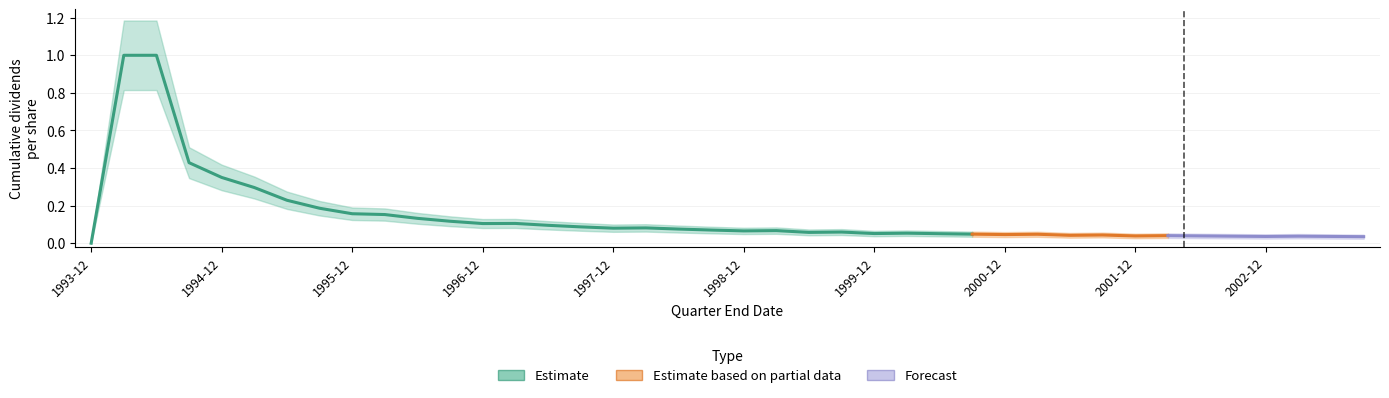

What is the difference between the maximum and minimum values?

1.0